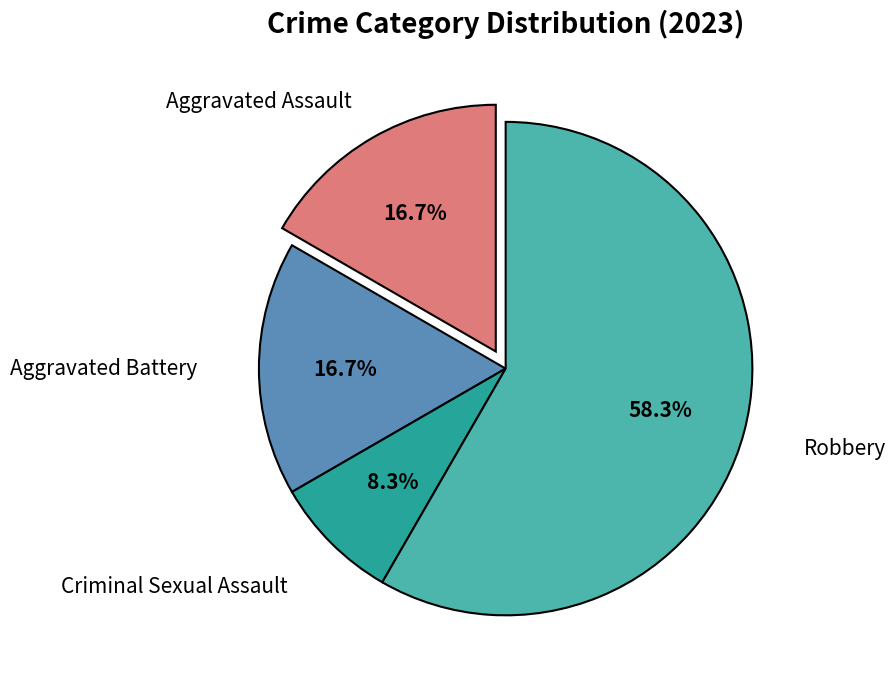

How many slices are in this pie chart?

4